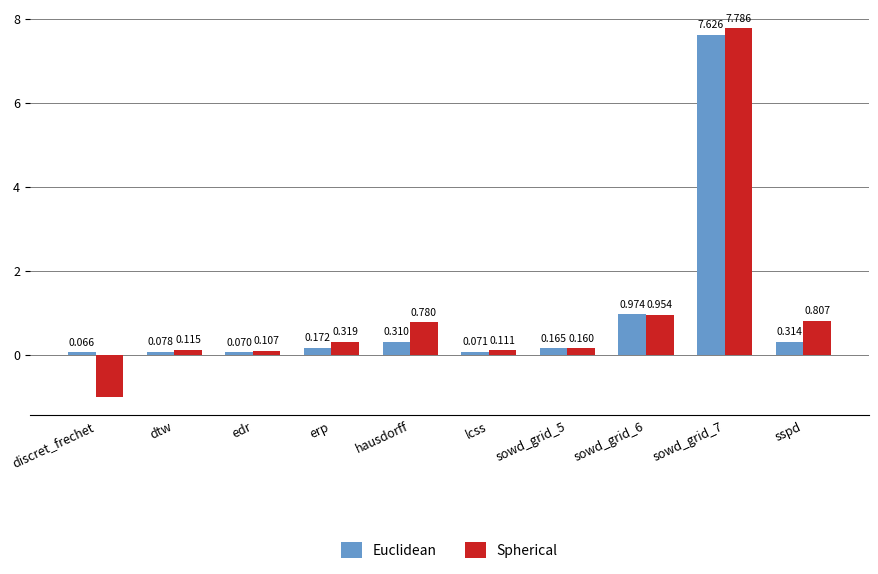

What is the difference between the second highest and minimum values in the Euclidean series?

0.9